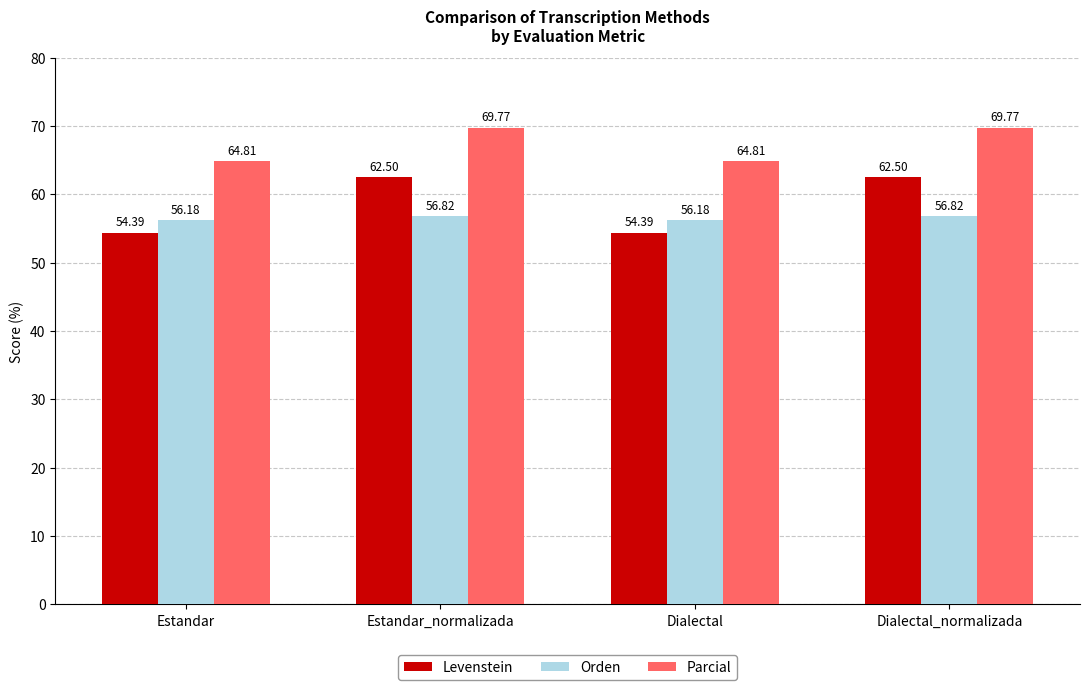

At which label does Parcial first exceed 69?

Estandar_normalizada